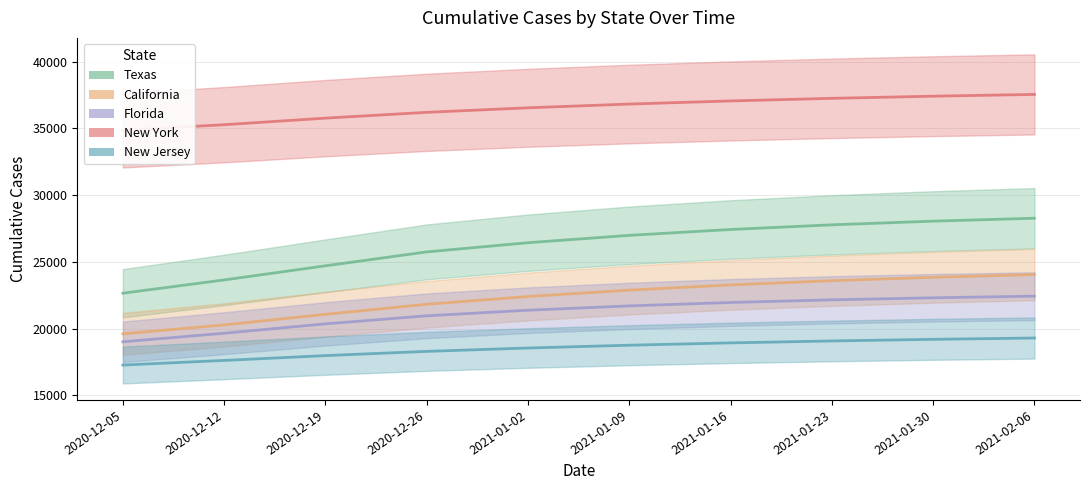

True or false: New Jersey and California cross at least once.

False